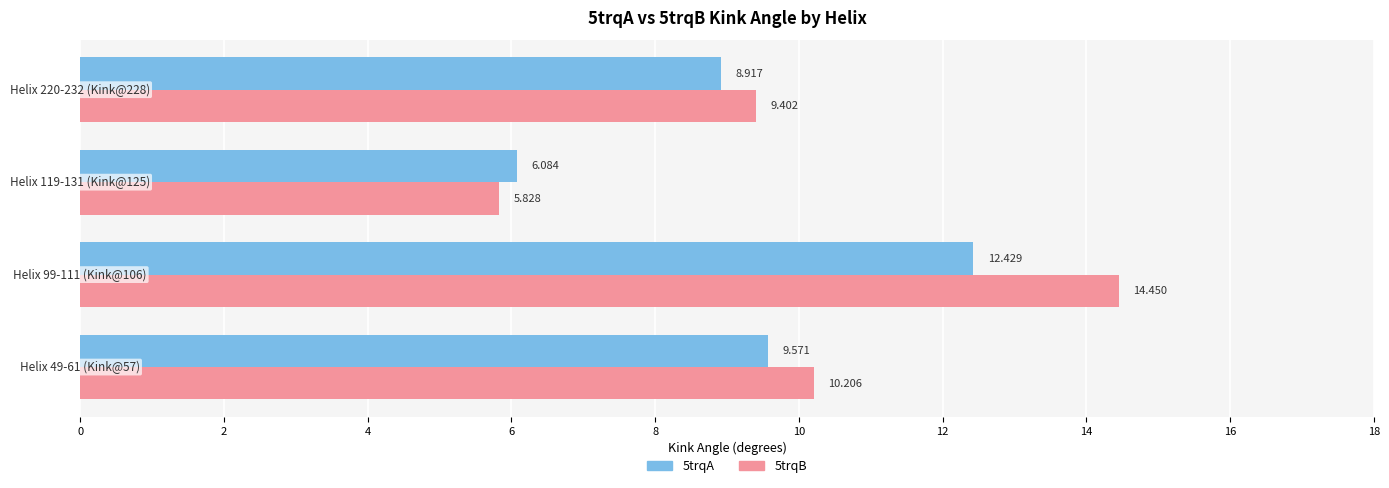

How many data points in 5trqA are less than 9?

2